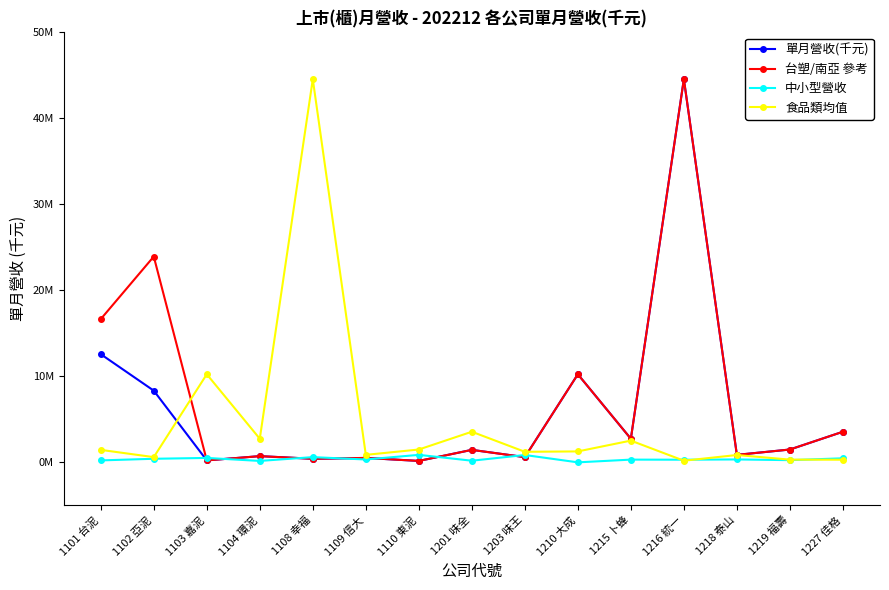

Is this an area chart (filled region under the line)?

No